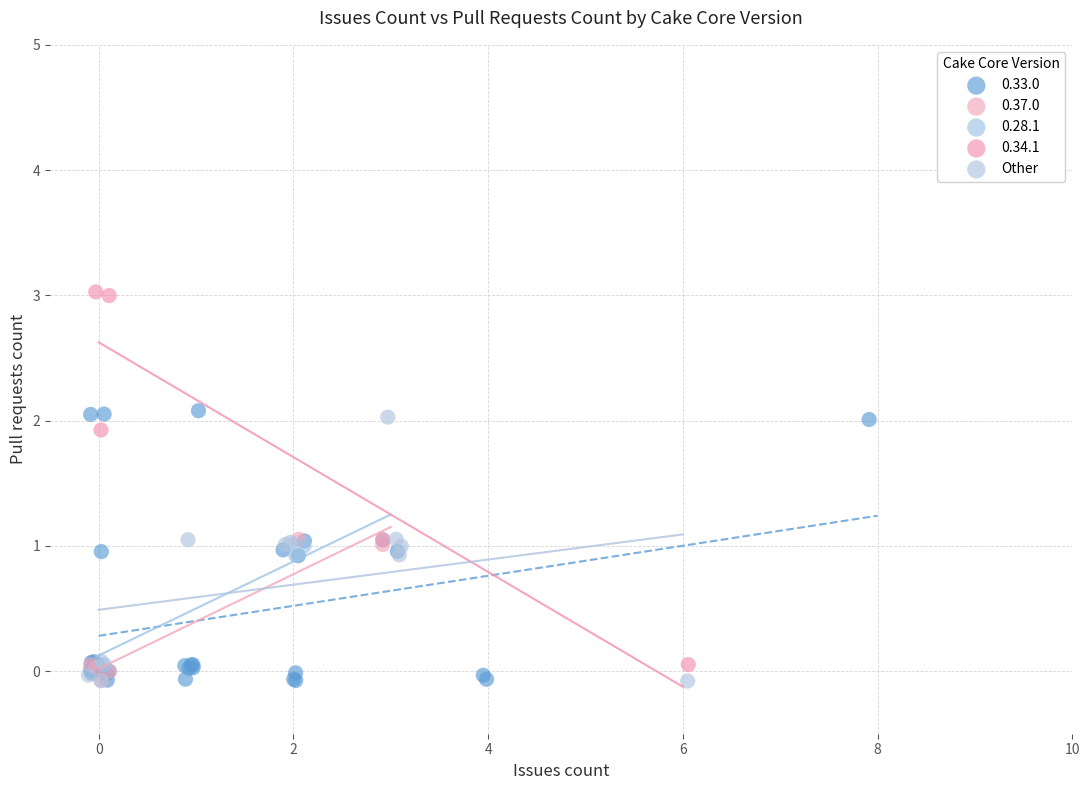

Which series has the widest spread of Y values?

0.34.1